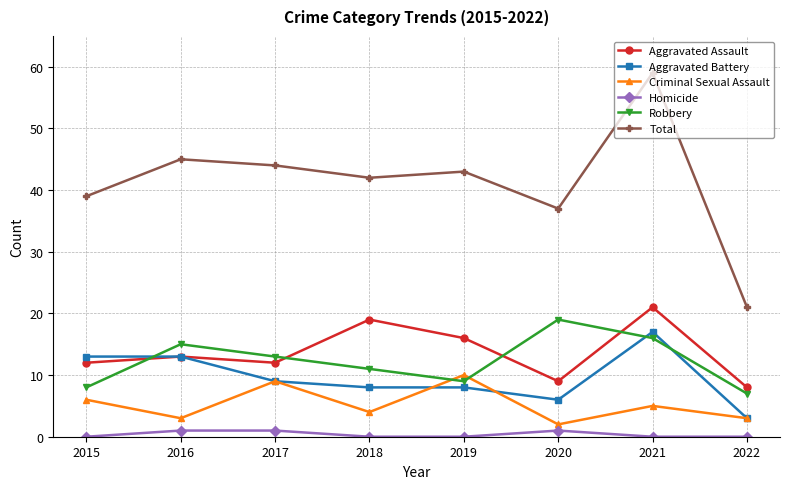

What is the difference between the highest and lowest values at 2016?

44